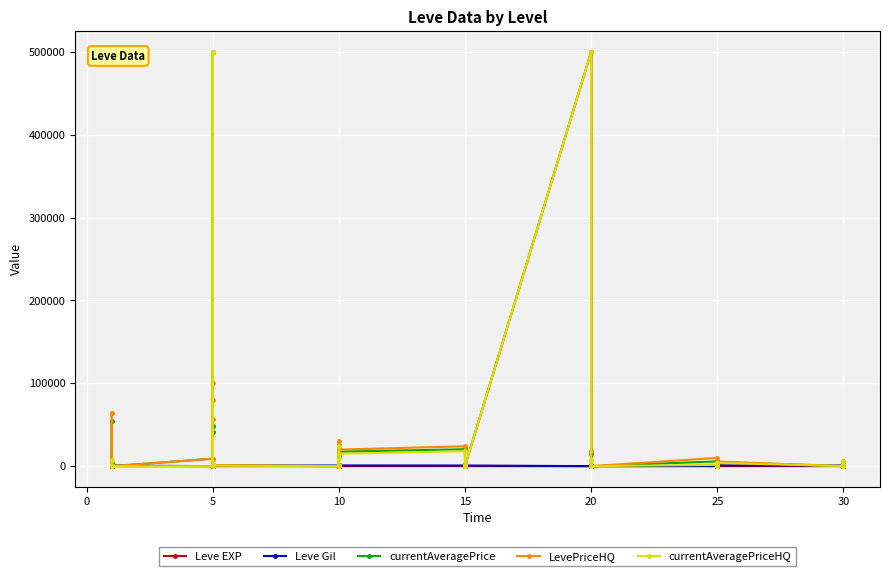

How many lines are shown in the chart?

5